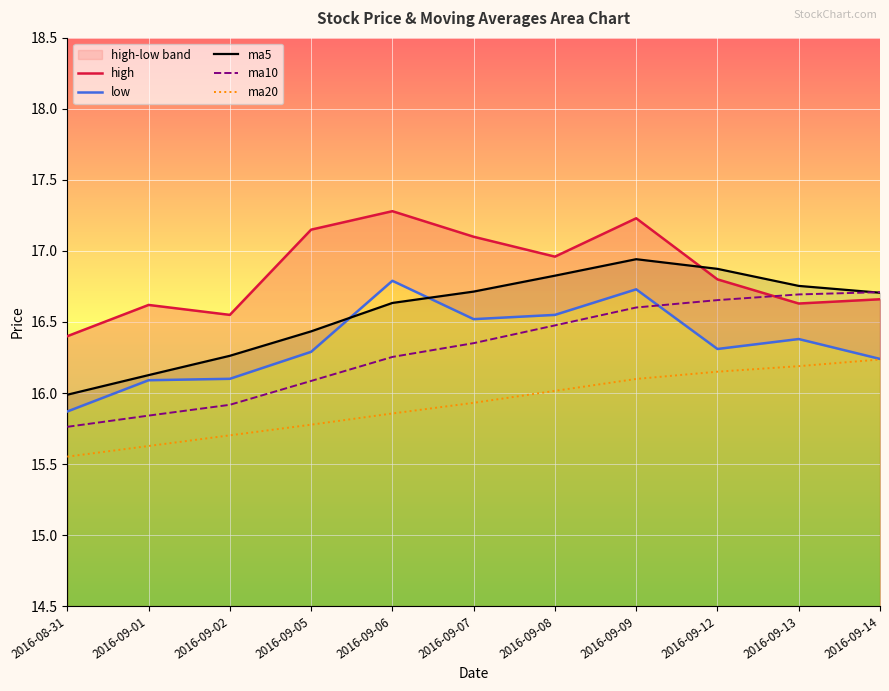

What are all the series names shown in the legend?

high, low, ma5, ma10, ma20